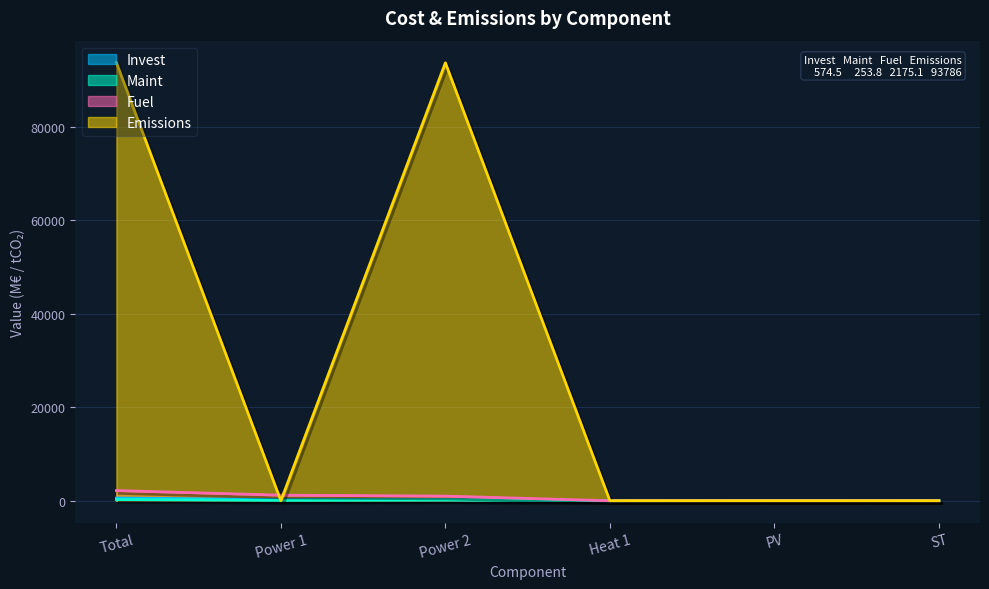

Reading left to right, extract all data points from this chart.

Invest: 574.5	244.5	225.5	0.0	41.6	63.0
Maint: 253.8	75.5	143.0	0.0	26.6	8.6
Fuel: 2175.1	1186.8	988.3	0.0	0.0	0.0
Emissions: 93786.0	0.0	93739.9	0.0	0.0	0.0